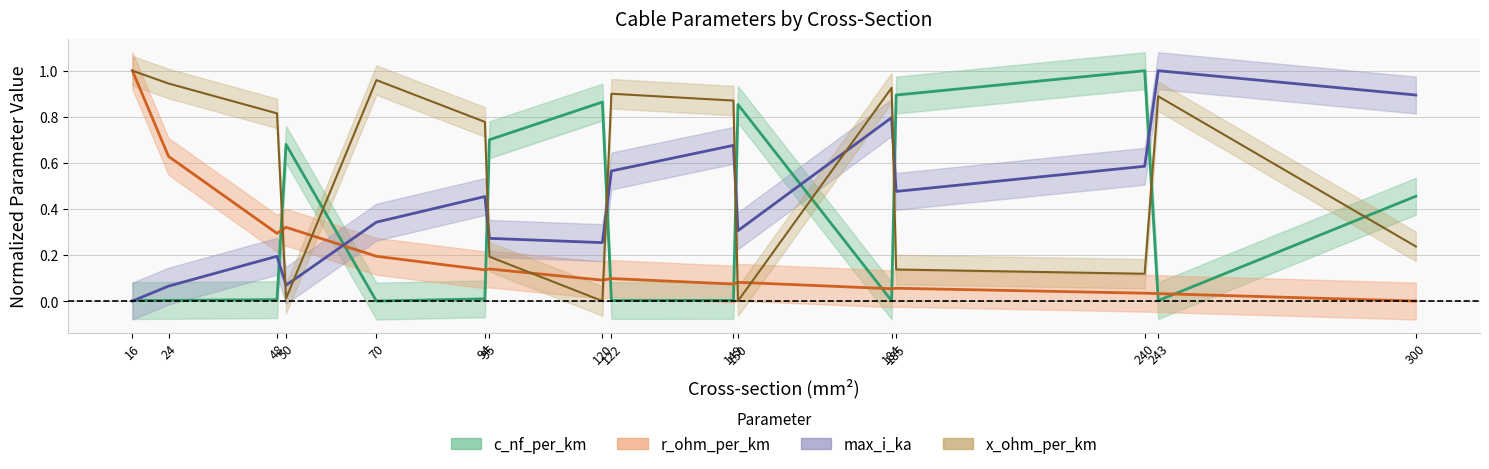

Reading left to right, transcribe all the data shown in this chart.

c_nf_per_km: 16=0.0	24=0.0	48=0.0	50=0.7	70=0.0	94=0.0	95=0.7	120=0.9	122=0.0	149=0.0	150=0.9	184=0.0	185=0.9	240=1.0	243=0.0	300=0.5
x_ohm_per_km: 16=1.0	24=0.9	48=0.8	50=0.0	70=1.0	94=0.8	95=0.2	120=0.0	122=0.9	149=0.9	150=0.0	184=0.9	185=0.1	240=0.1	243=0.9	300=0.2
max_i_ka: 16=0.0	24=0.1	48=0.2	50=0.1	70=0.3	94=0.5	95=0.3	120=0.3	122=0.6	149=0.7	150=0.3	184=0.8	185=0.5	240=0.6	243=1.0	300=0.9
r_ohm_per_km: 16=1.0	24=0.6	48=0.3	50=0.3	70=0.2	94=0.1	95=0.1	120=0.1	122=0.1	149=0.1	150=0.1	184=0.1	185=0.1	240=0.0	243=0.0	300=0.0